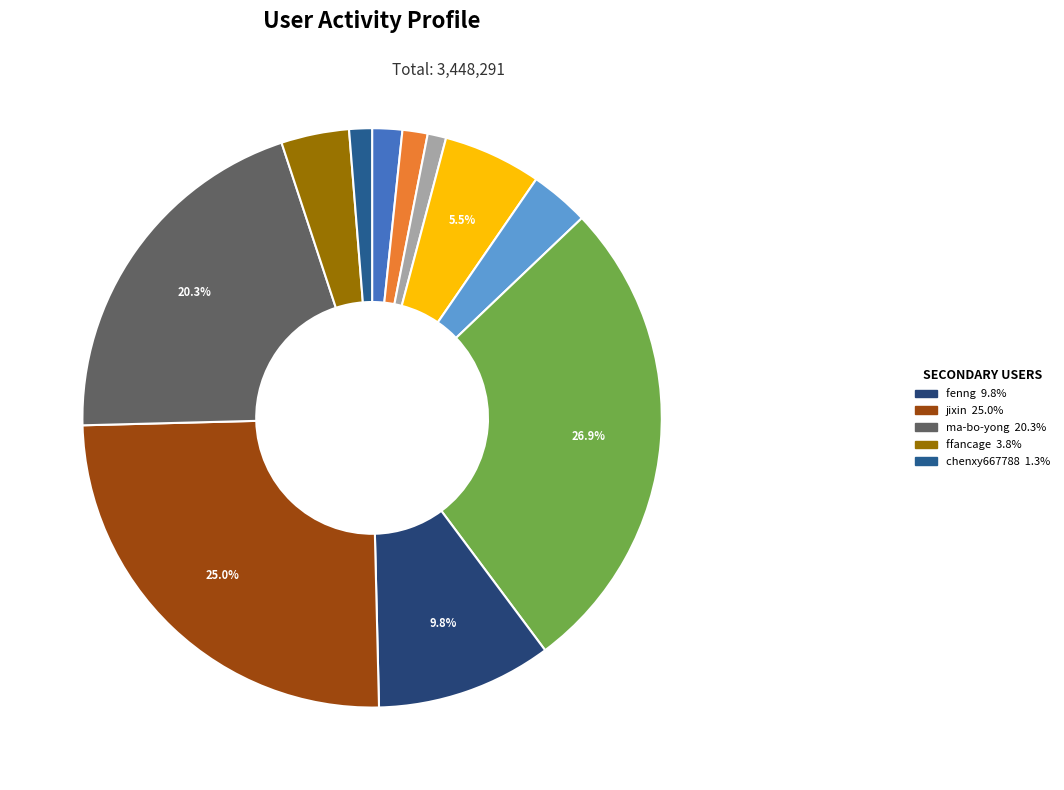

How many segments does this pie chart have?

11